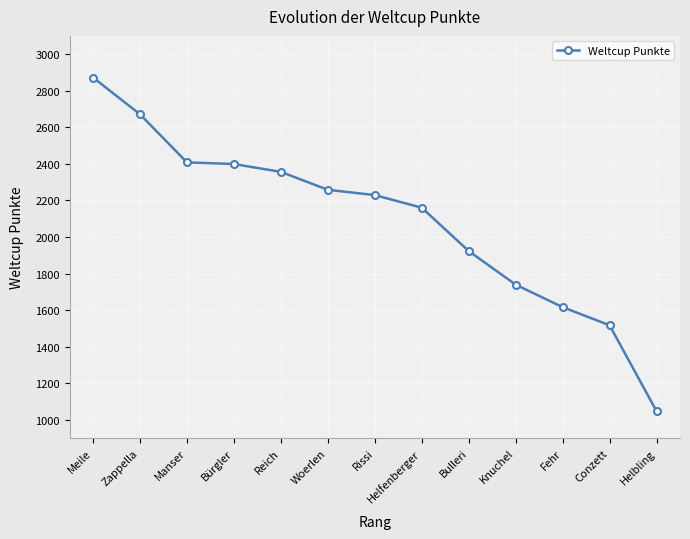

Reading right to left, list all the values displayed in this chart.

1047	1517	1616	1739	1923	2160	2229	2258	2356	2399	2408	2671	2872